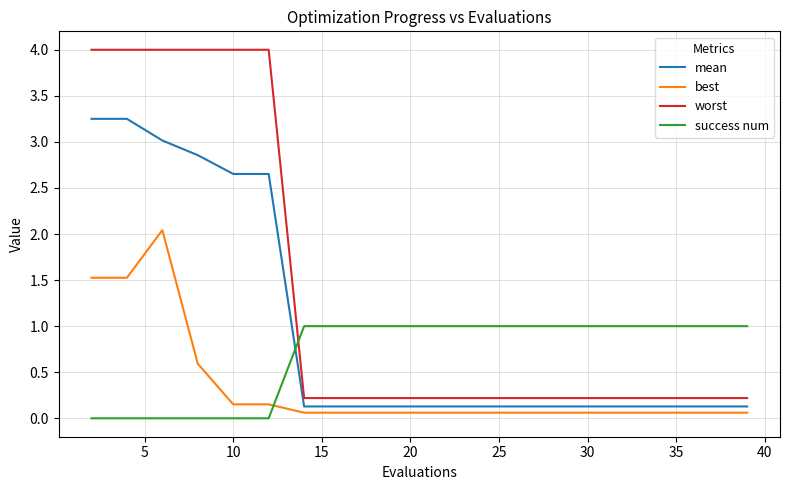

After their last crossing, which series has the higher values: best or success num?

success num